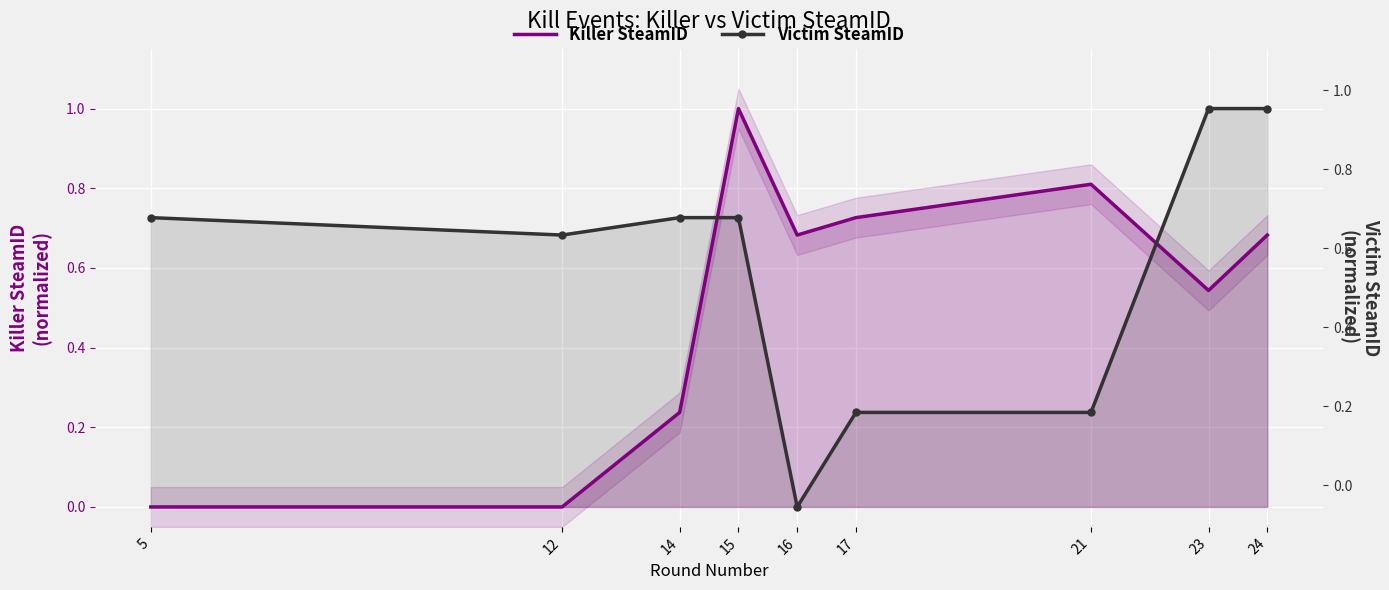

How many Victim SteamID values are between 0 and 1?

9